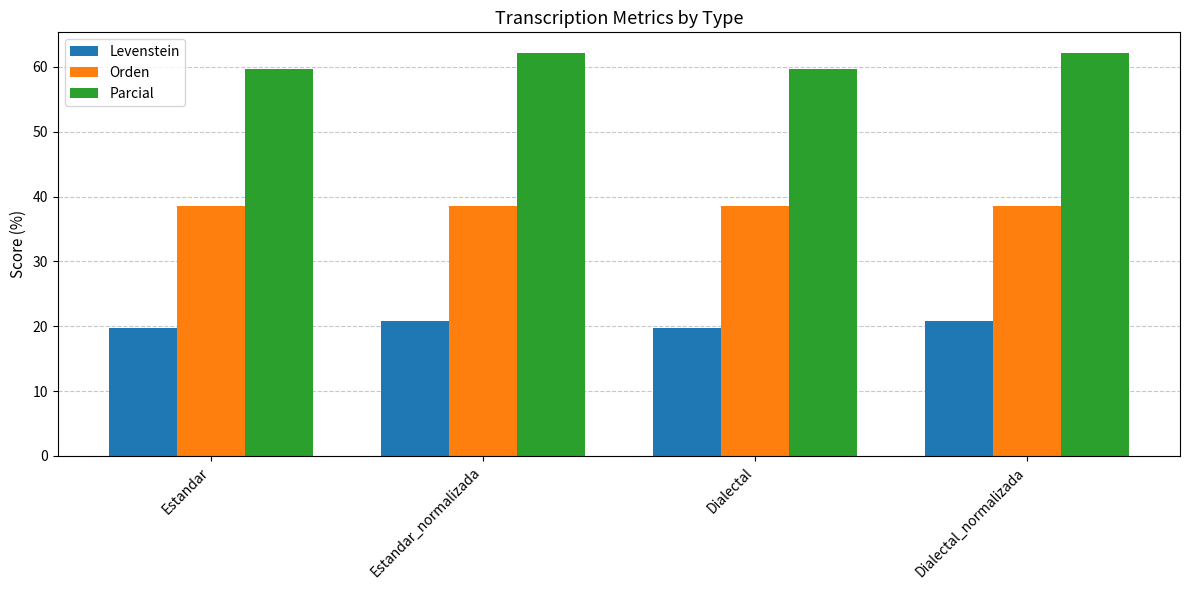

Rank the series at Dialectal from highest to lowest value.

Parcial, Orden, Levenstein